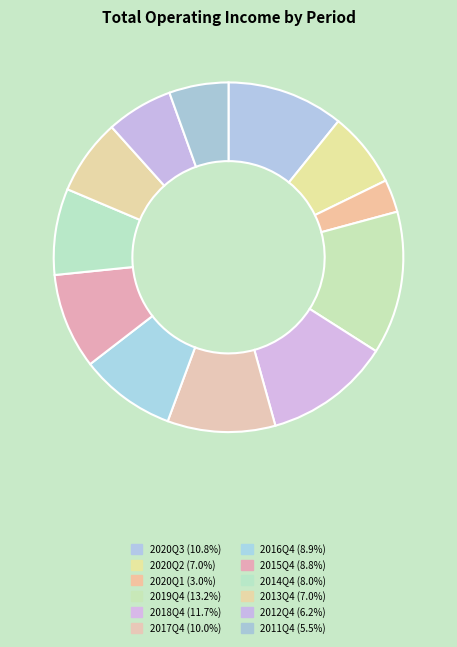

To the nearest percent, what percentage of the pie is 2015Q4?

9%